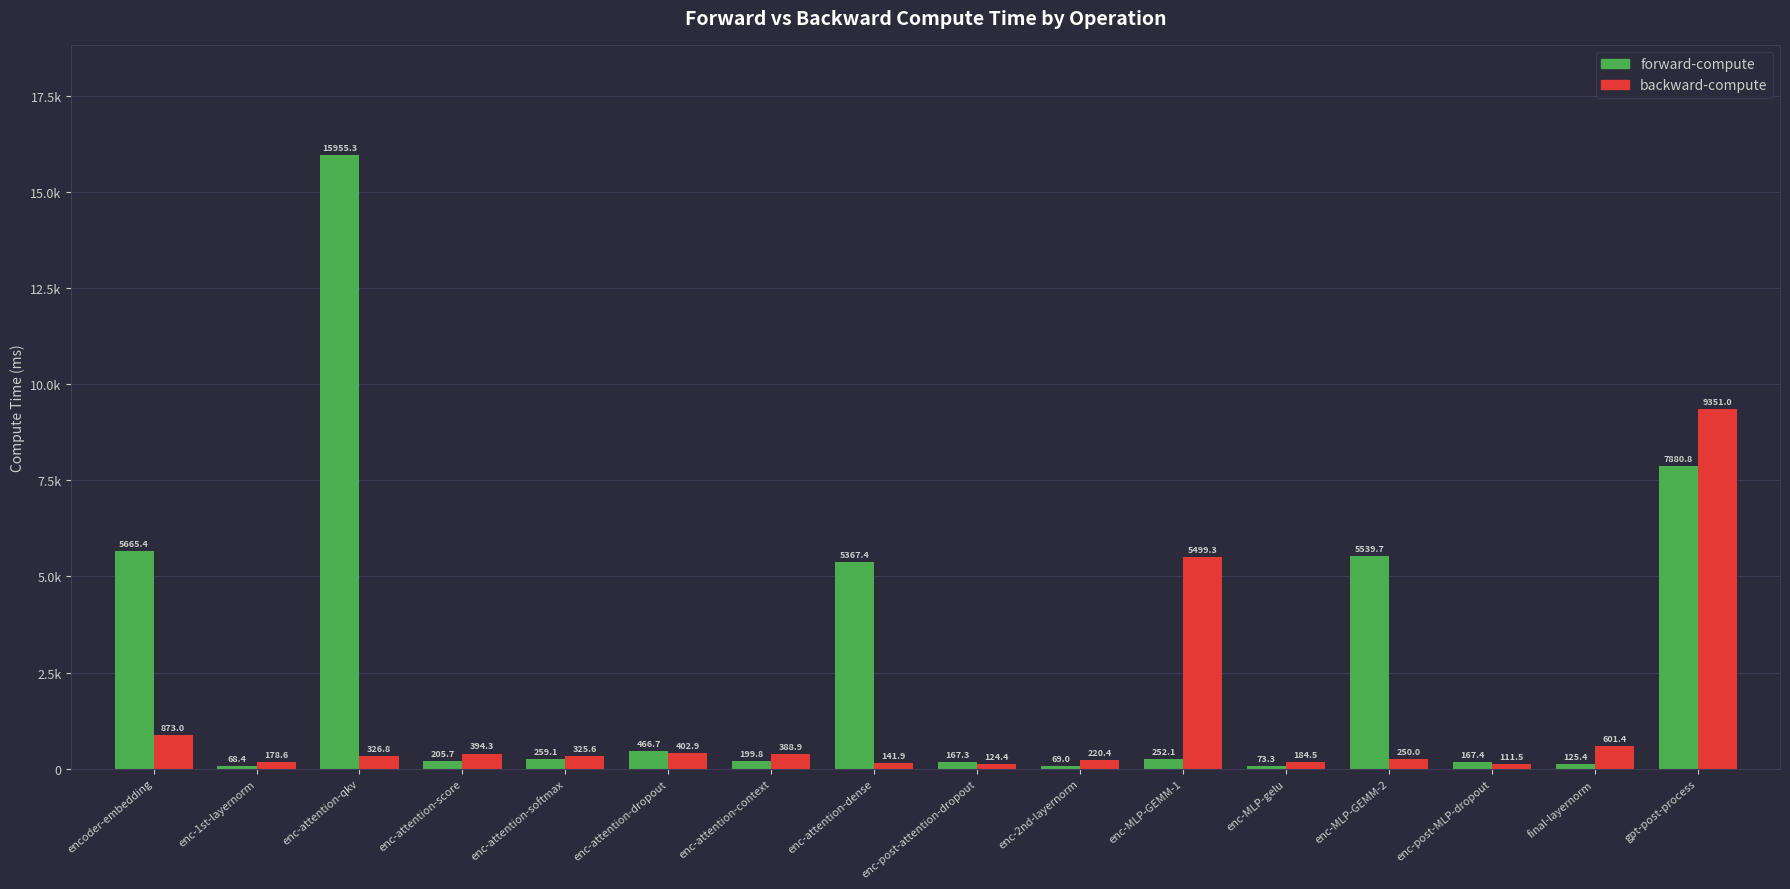

Does the chart contain stacked bars?

No